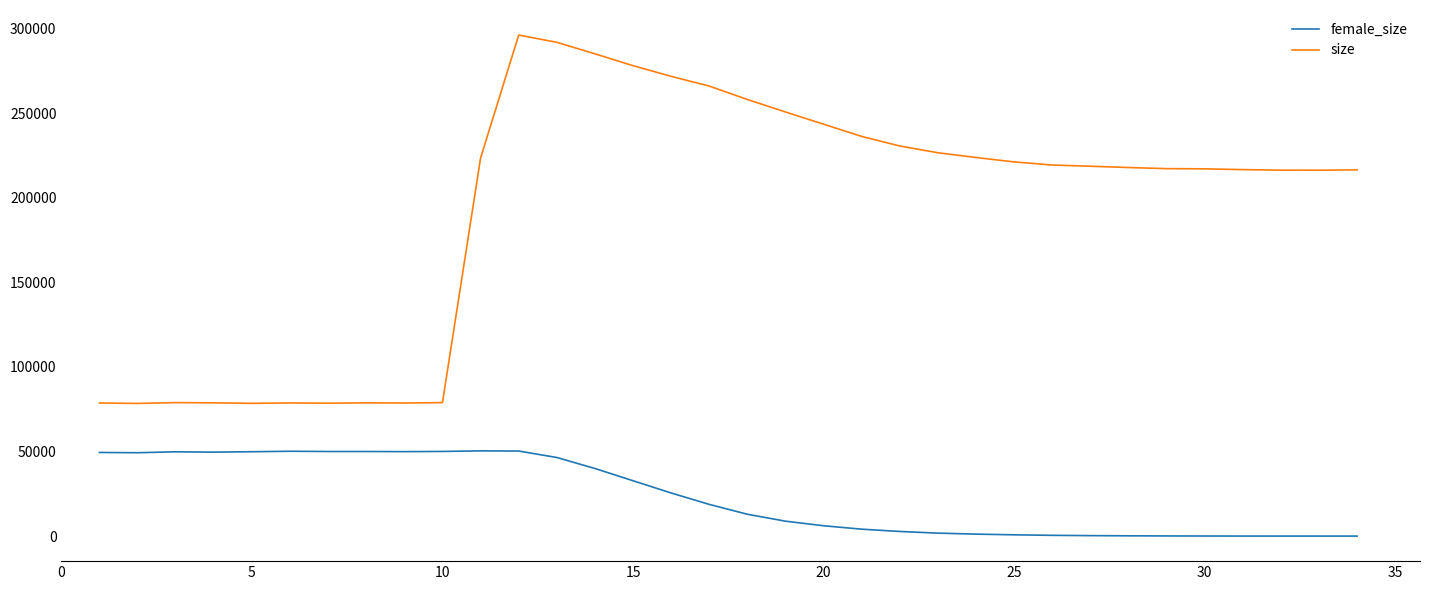

Count the number of categories in the chart.

34